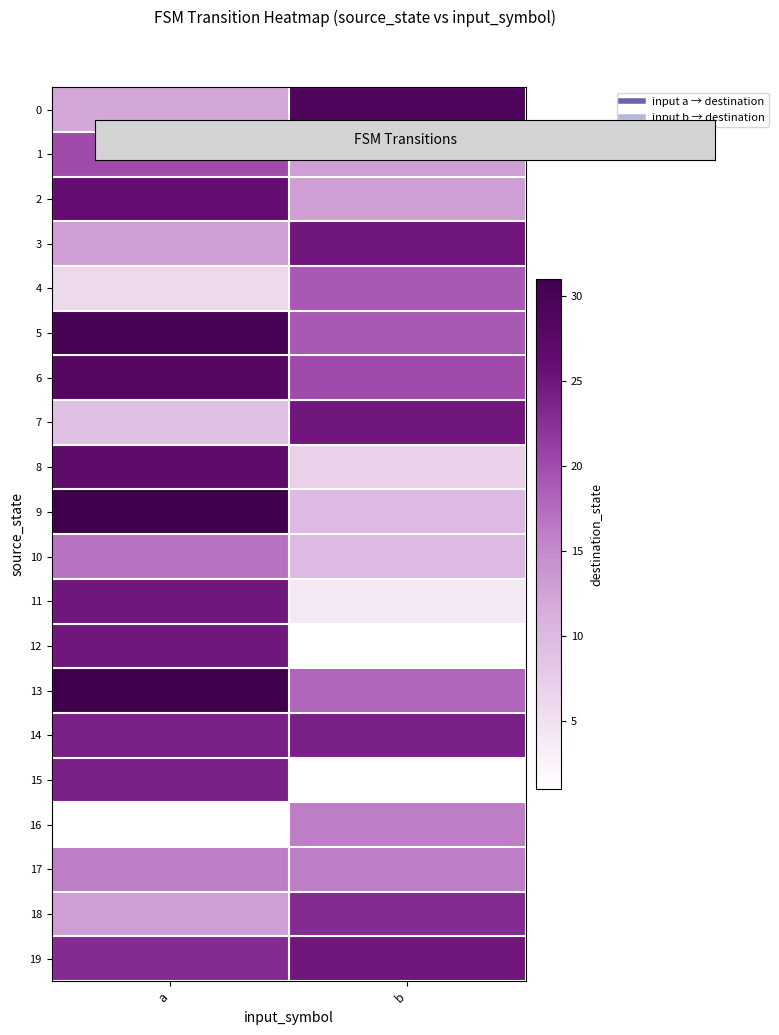

How many categories are shown in the chart?

2